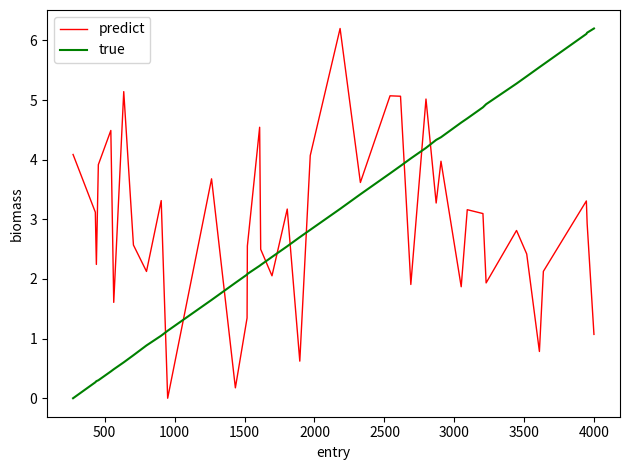

What is the difference between the maximum and minimum values in the true series?

6.2